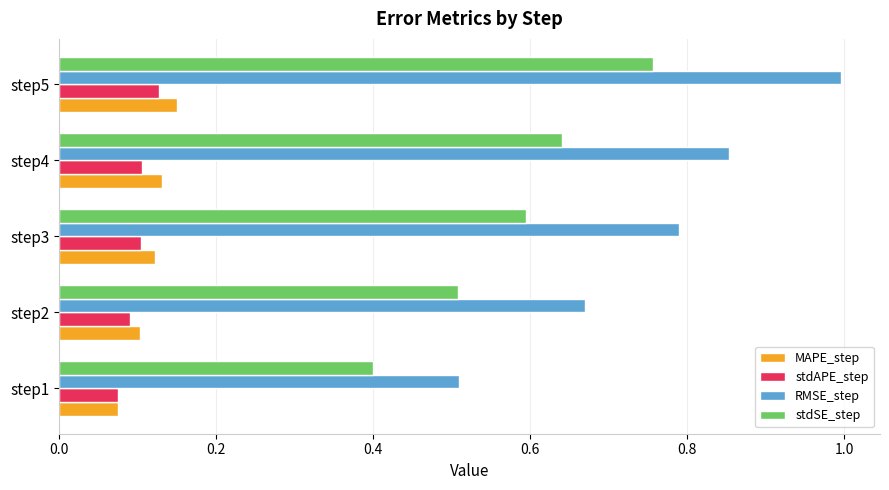

What is the maximum value shown in the chart?

1.0